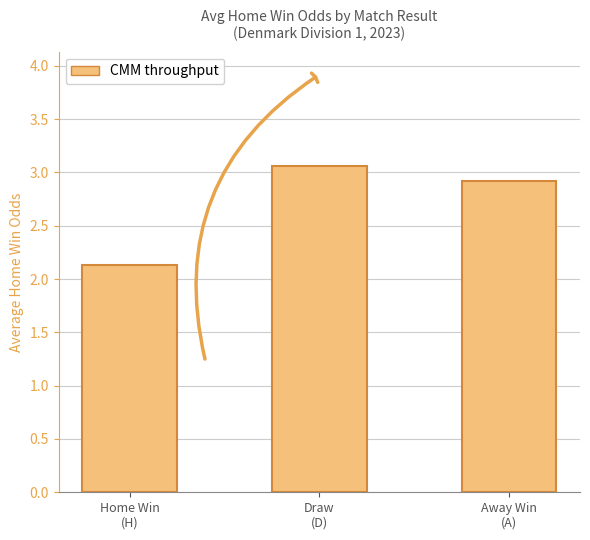

At which category does the chart reach its peak across all series?

Draw
(D)